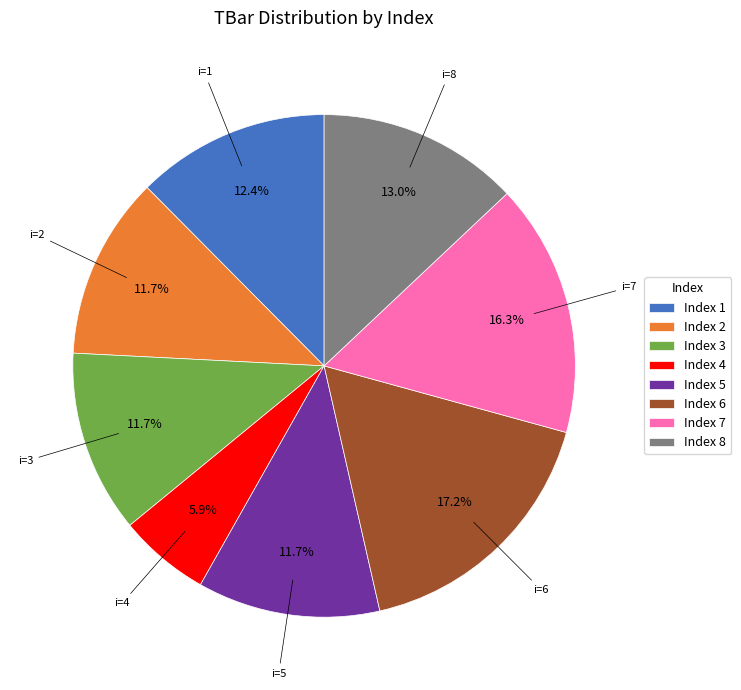

What is the largest slice in the pie chart?

Index 6